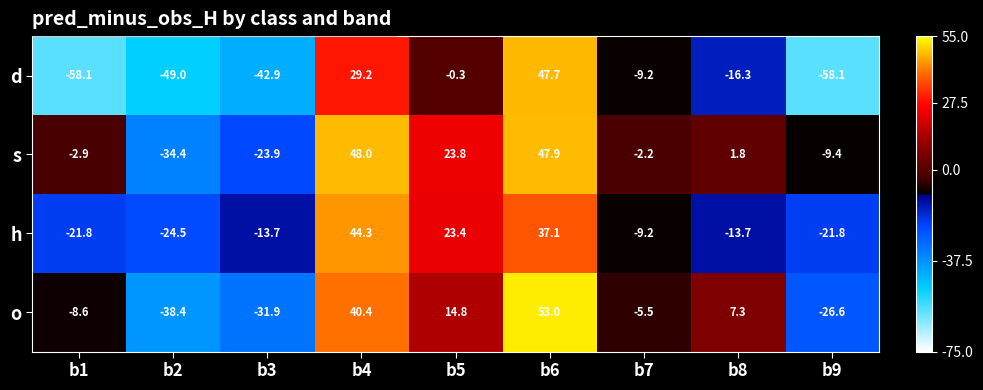

What is the total value across all series at b5?

61.7